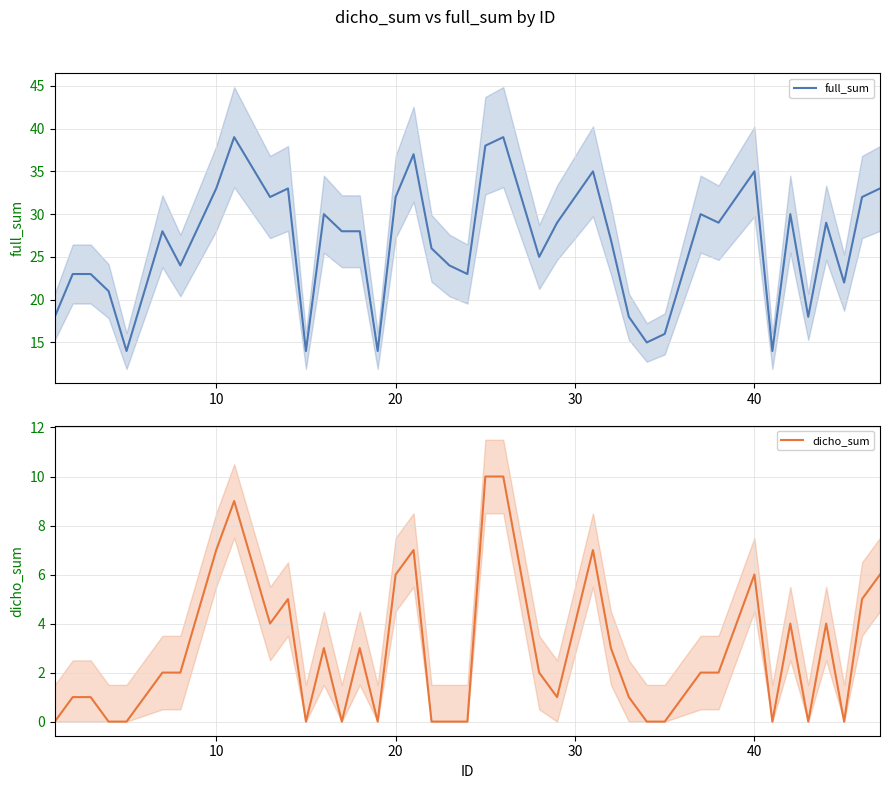

Which series has the widest spread of values?

full_sum